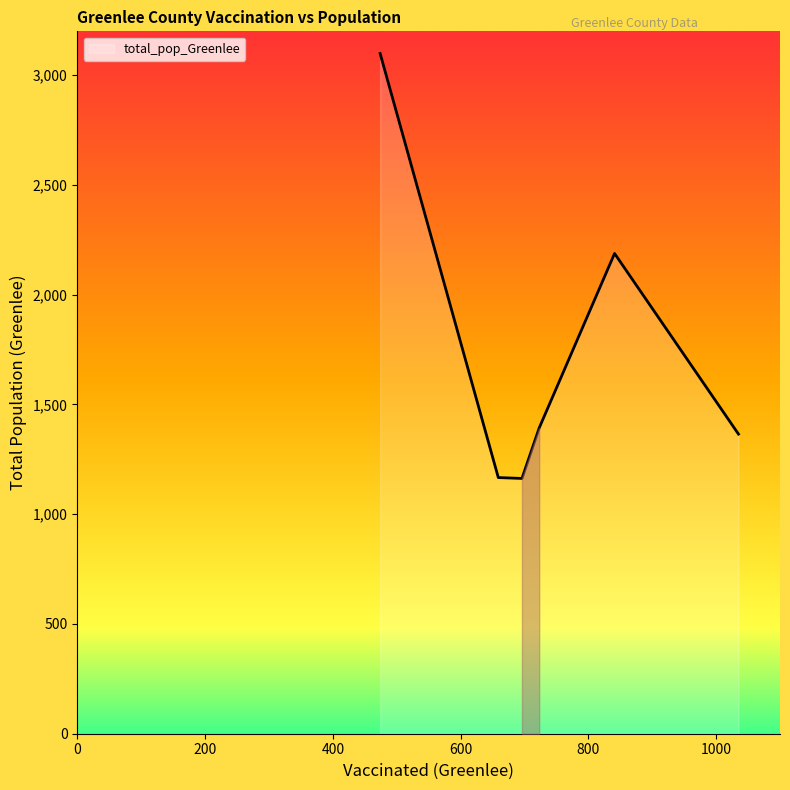

What is the smallest value displayed?

1163